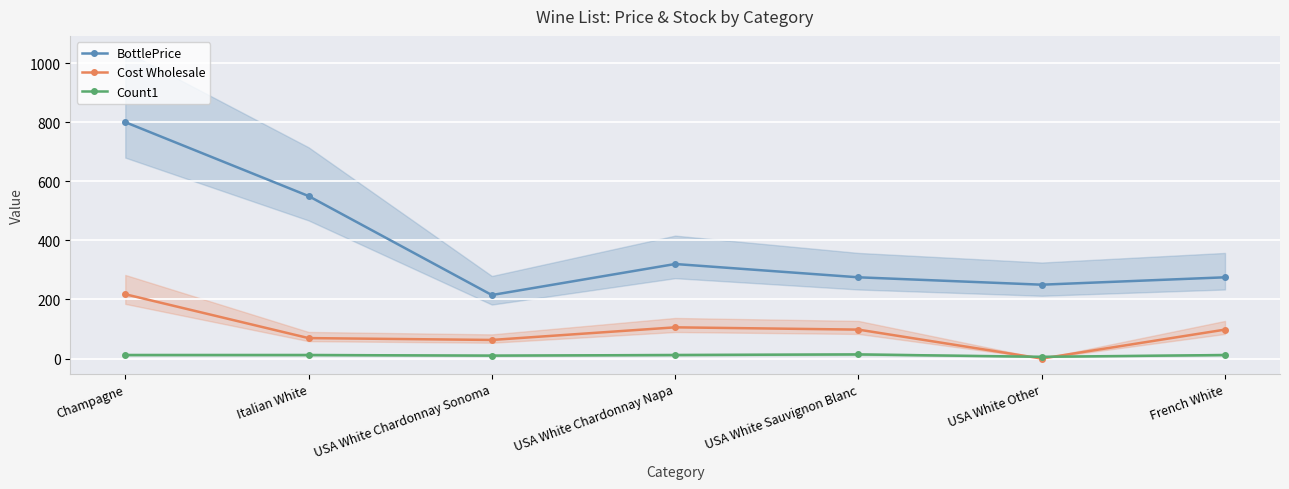

How many interior local valleys does the BottlePrice series have?

2